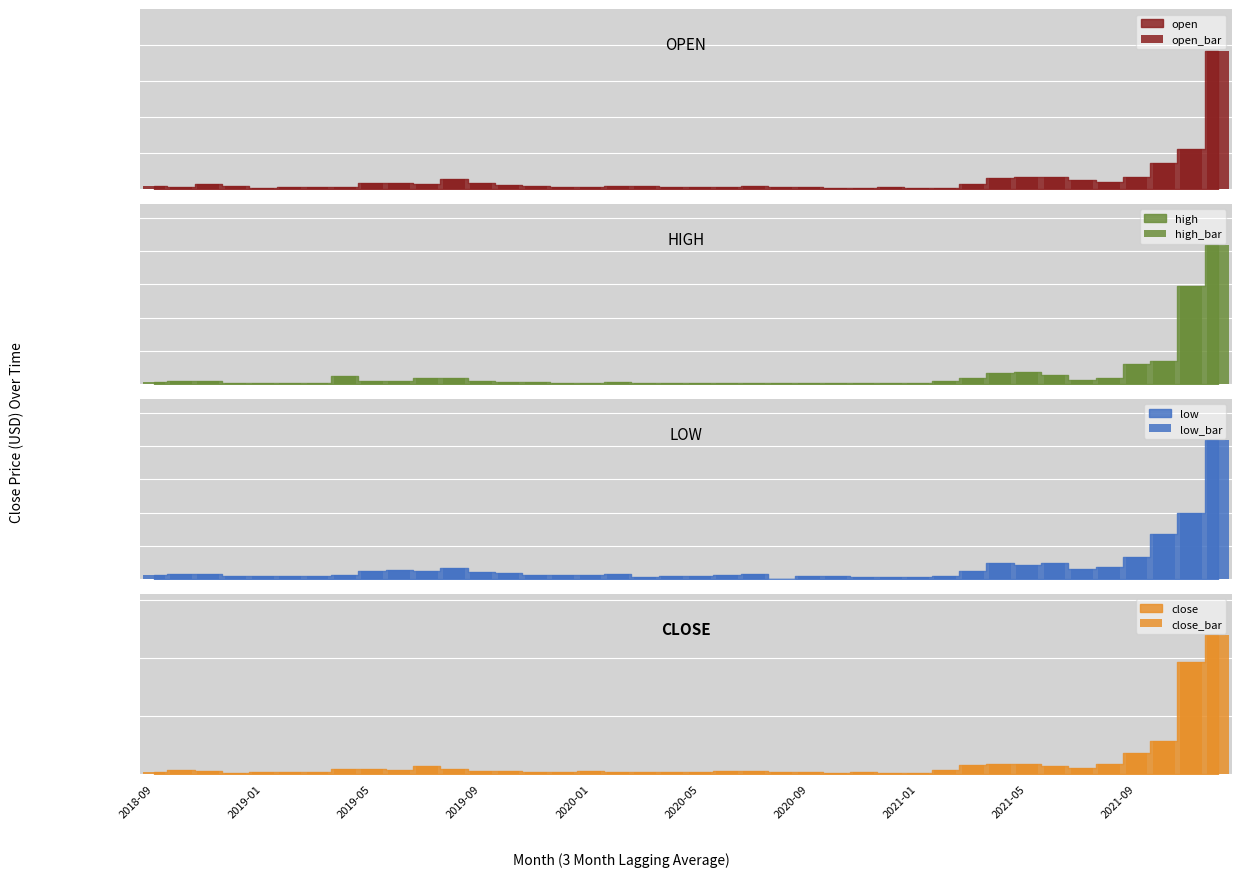

At how many categories does at least one series exceed 2?

2